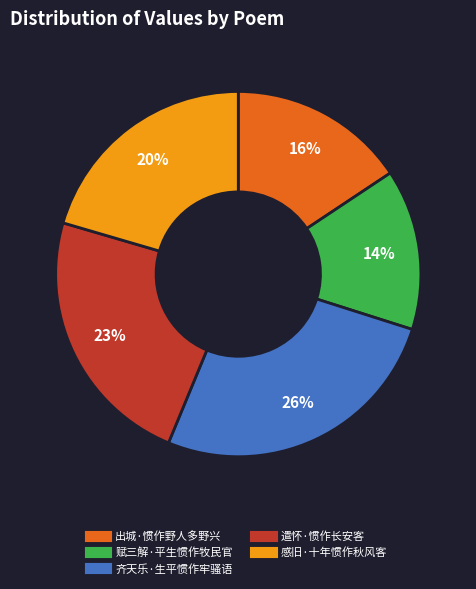

To the nearest percent, what is the difference between the 感旧·十年惯作秋风客 and 赋三解·平生惯作牧民官 slice percentages?

6%